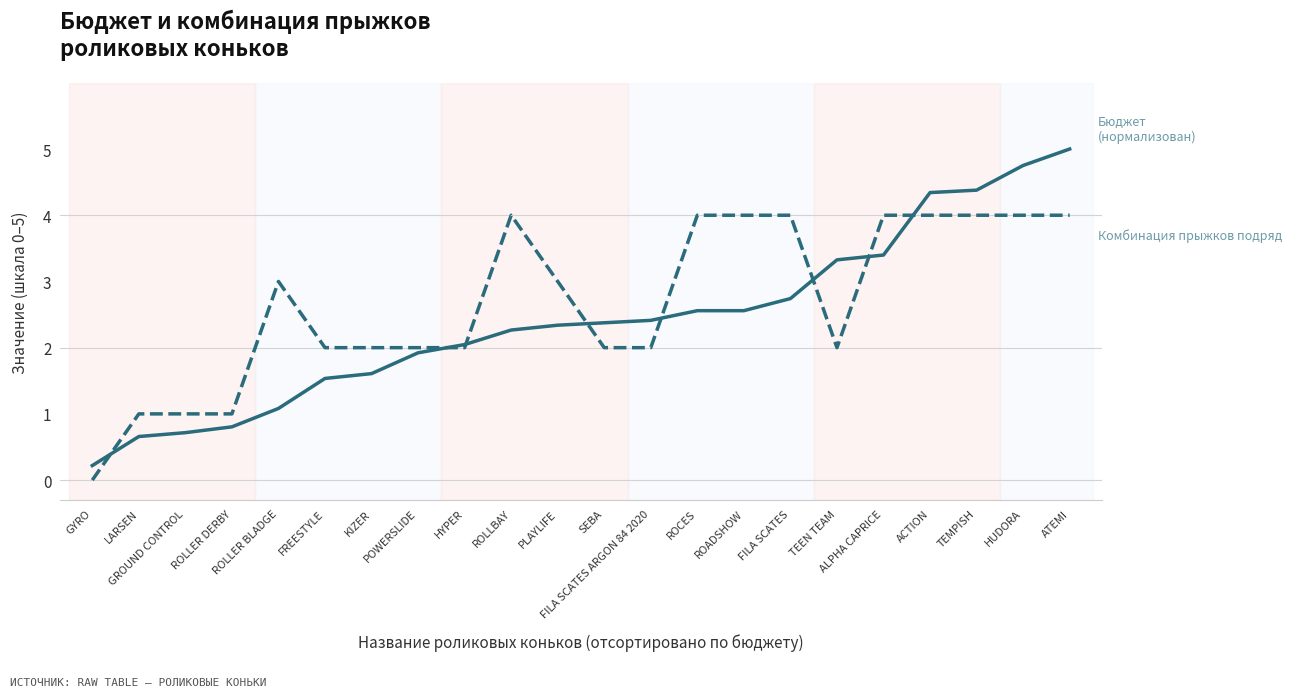

How many lines are shown in the chart?

2